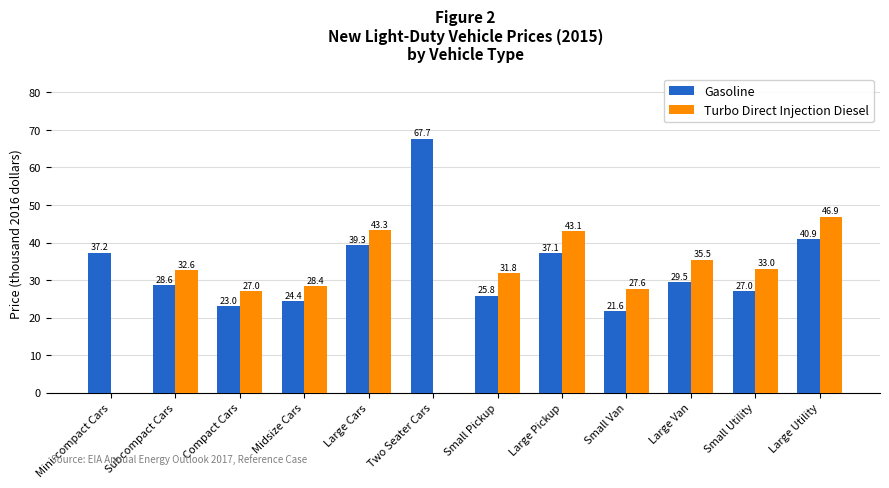

At which category is the sum across all series the highest?

Large Utility